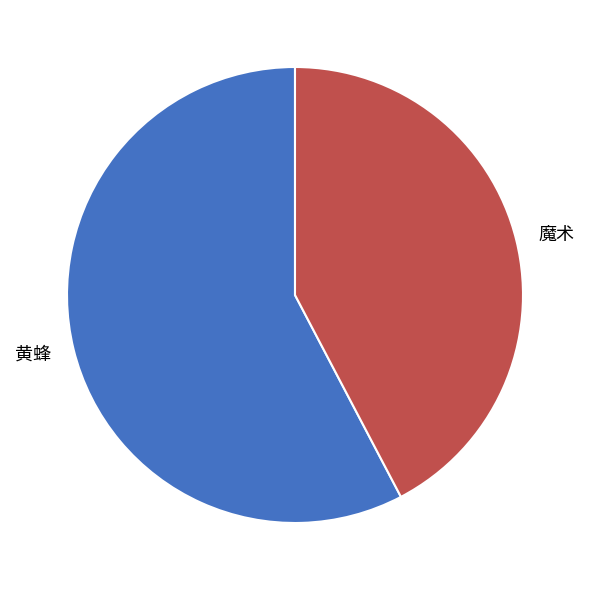

The 魔术 slice represents 42% of the pie. True or false?

True